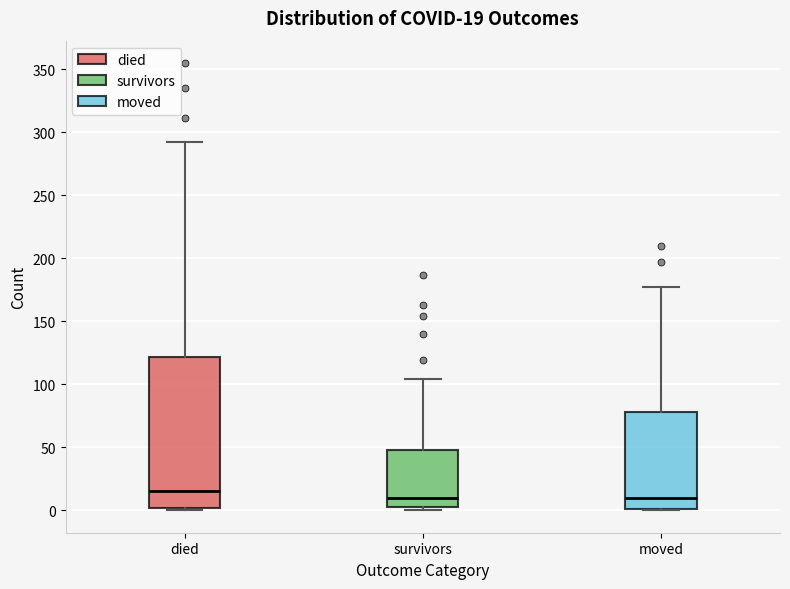

Which box is the tallest, from its lower edge to its upper edge?

died